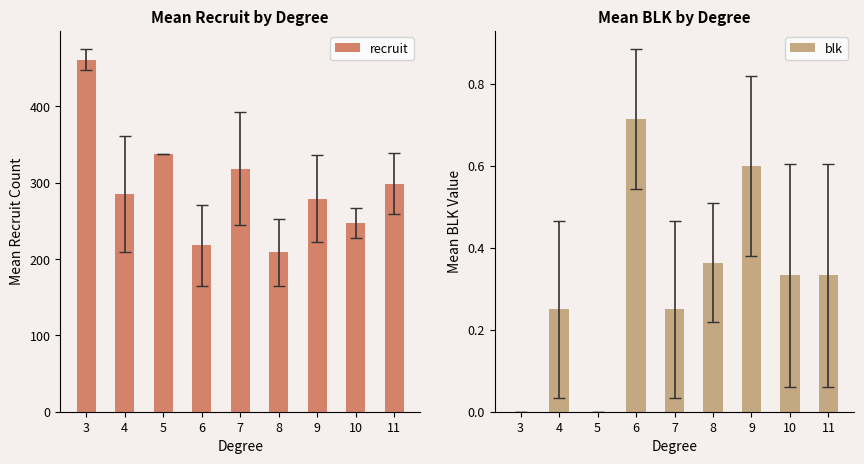

At which category is the sum across all series the highest?

3